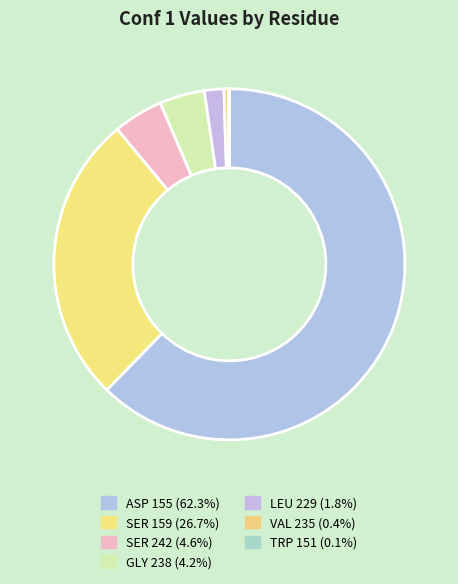

The LEU 229 slice represents 2% of the pie. True or false?

True